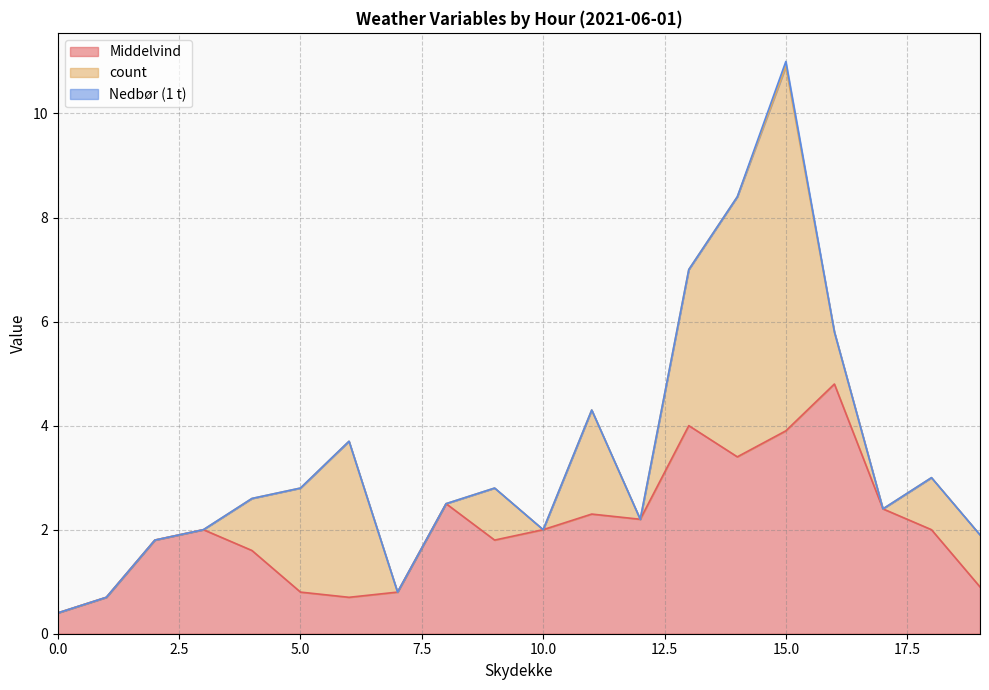

At which category is the sum across all series the highest?

15.0